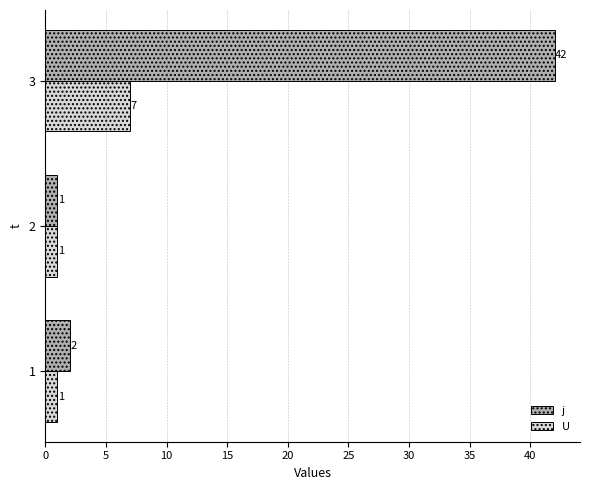

What is the difference between the maximum and second lowest values in the U series?

6